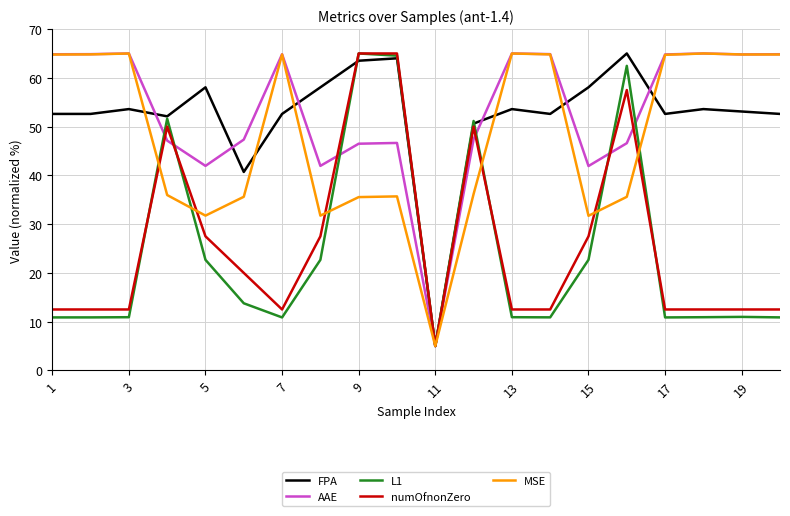

What is the highest value of the MSE series?

65.0